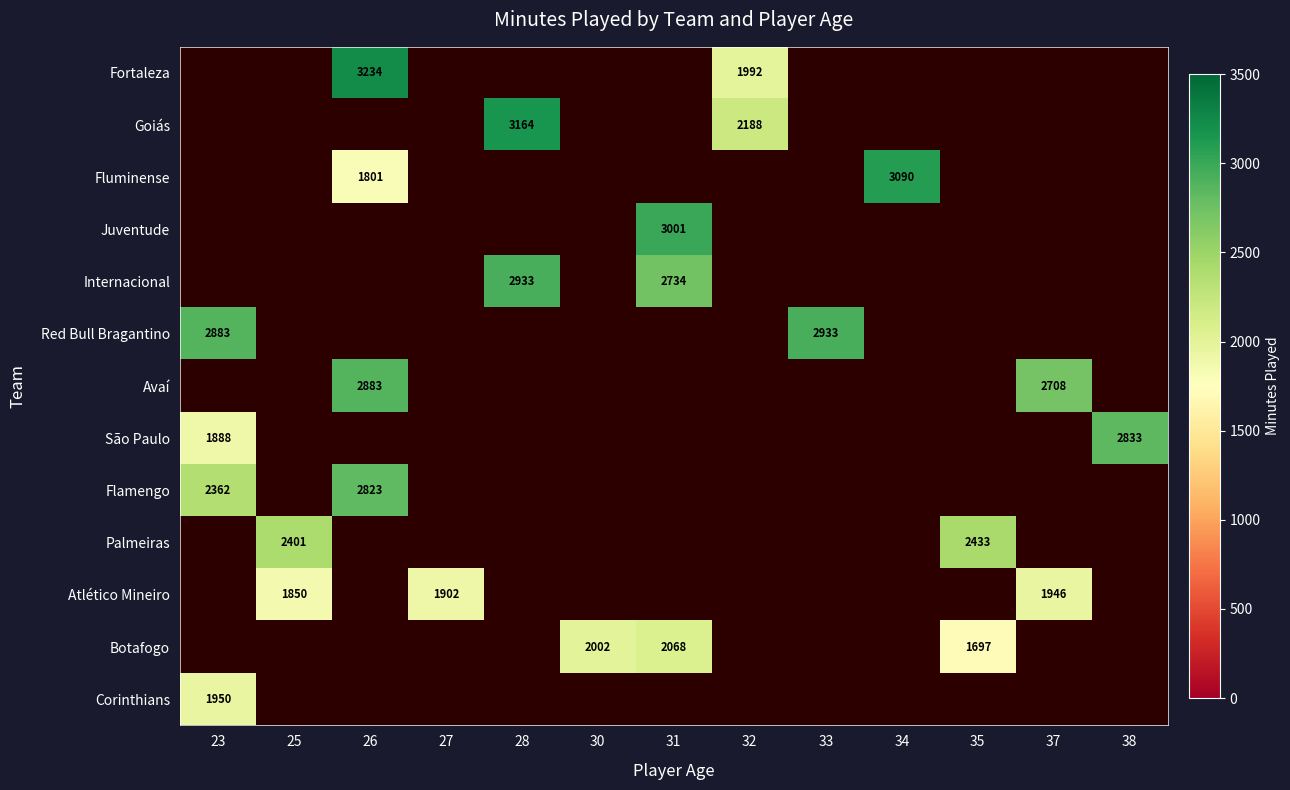

How many categories are shown in the chart?

13